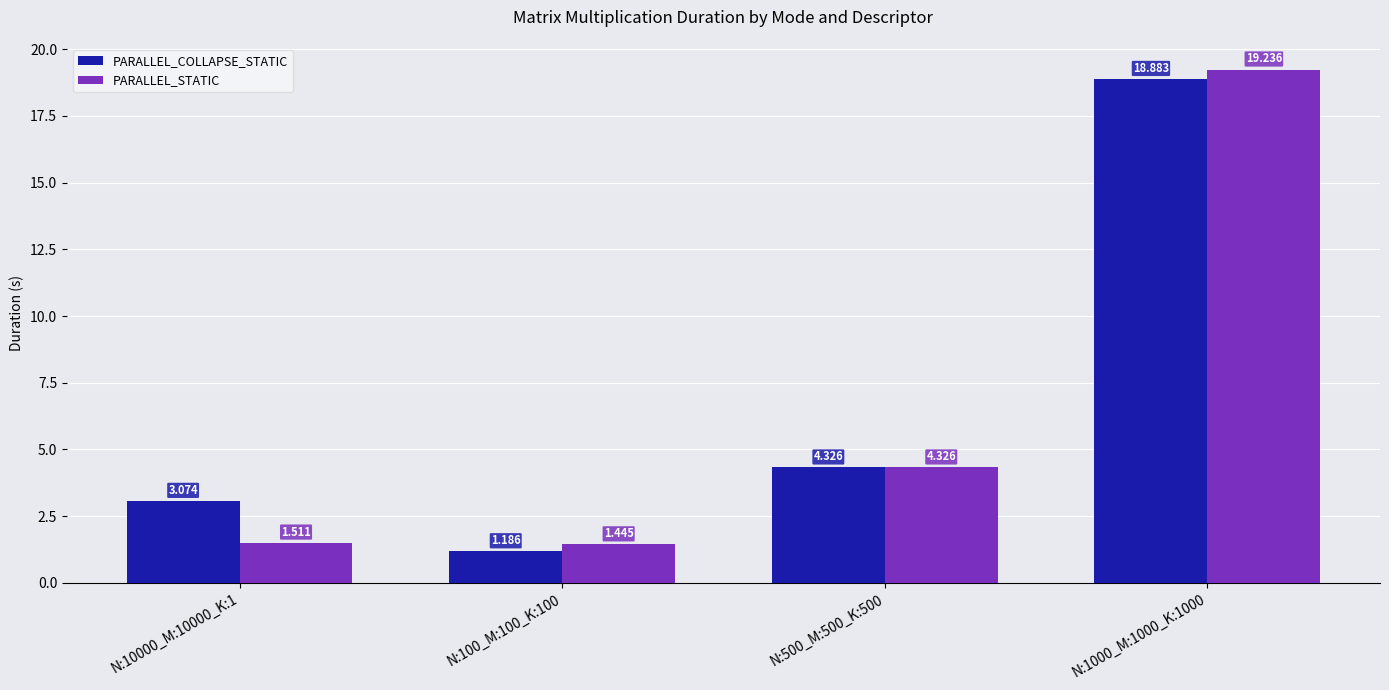

Rank the series by their maximum value, from lowest to highest.

PARALLEL_COLLAPSE_STATIC, PARALLEL_STATIC